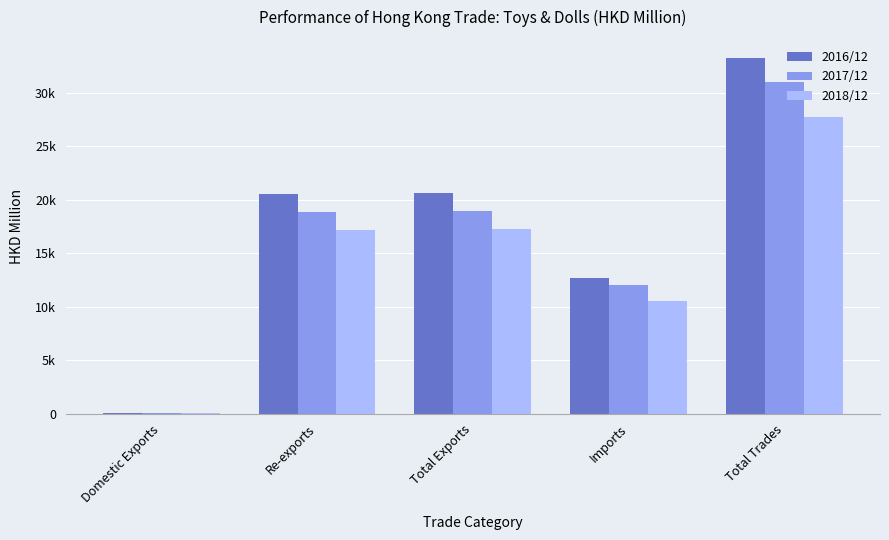

What are all the series names shown in the legend?

2016/12, 2017/12, 2018/12